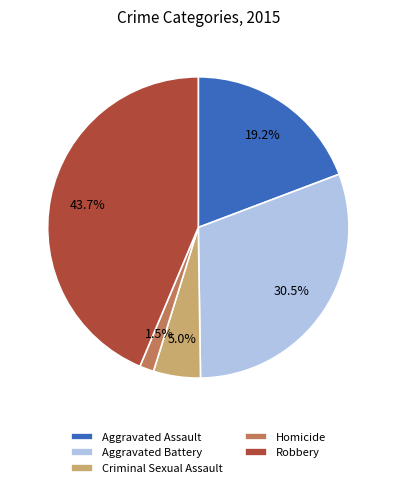

Rank the categories by value from highest to lowest.

Robbery, Aggravated Battery, Aggravated Assault, Criminal Sexual Assault, Homicide